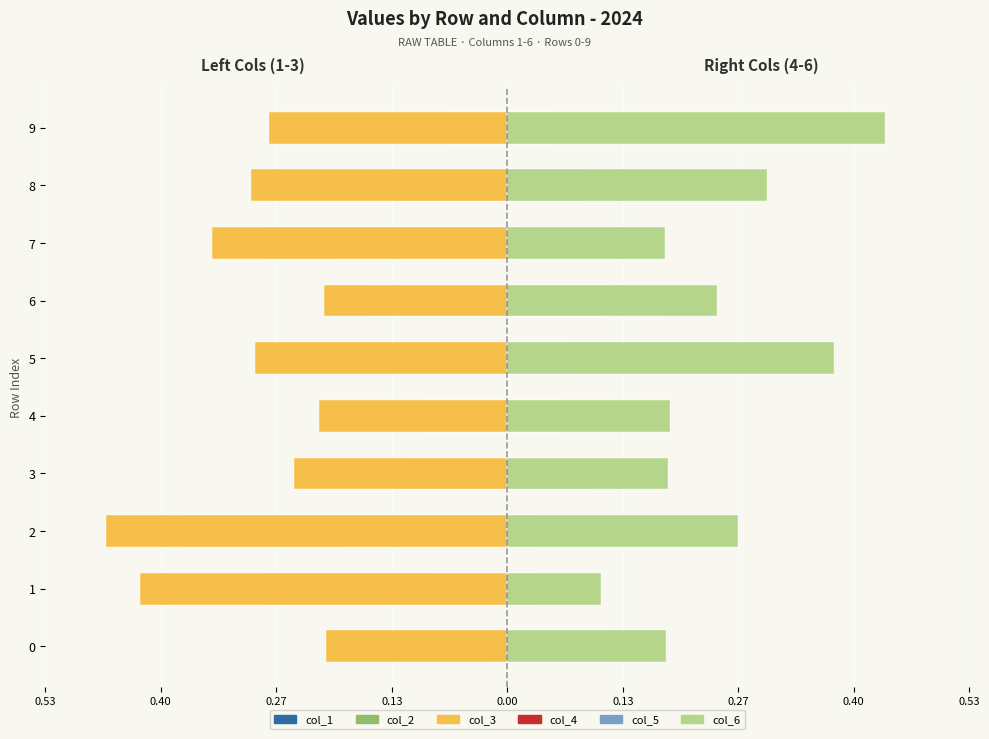

What are all the series names shown in the legend?

col_1, col_2, col_3, col_4, col_5, col_6